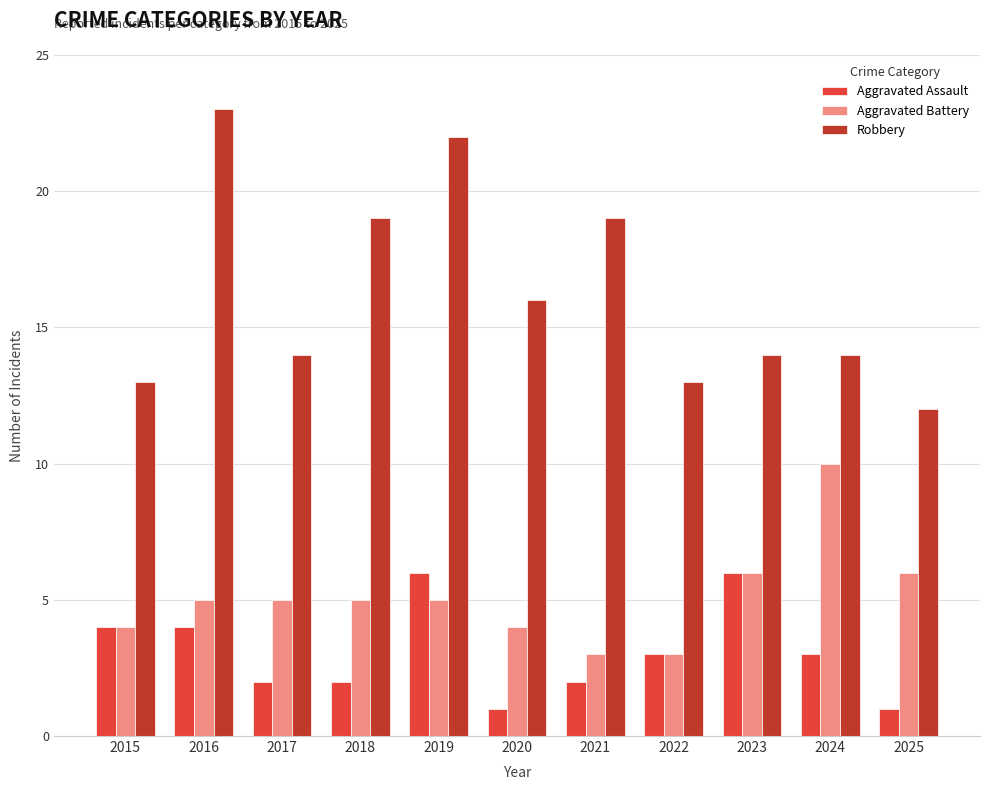

What is the difference between the Aggravated Assault values at 2017 and 2022?

1